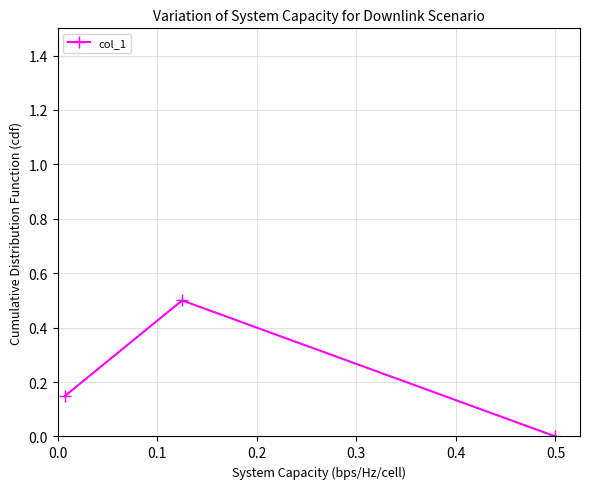

How many values exceed 0?

2